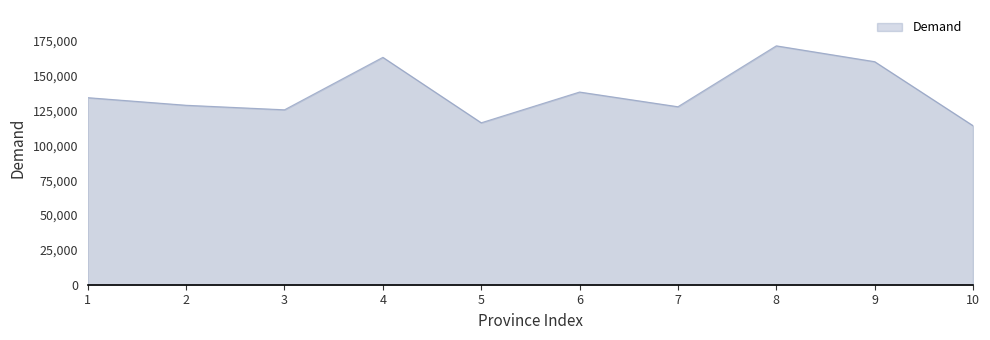

What is the smallest value displayed?

114109